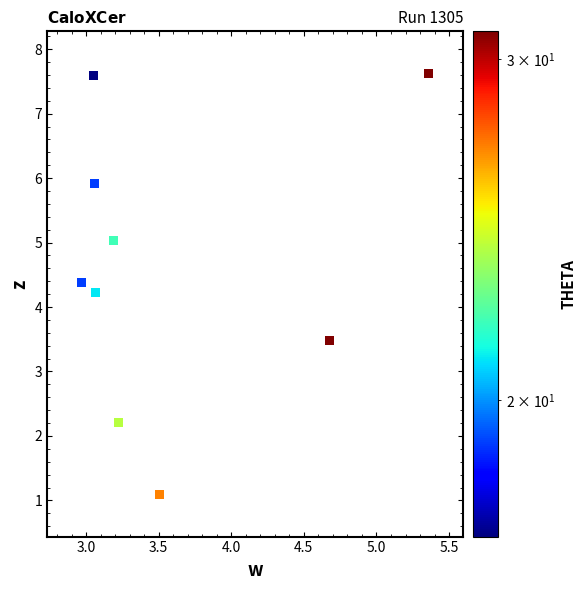

What is the range of Y values (max minus min)?

6.5